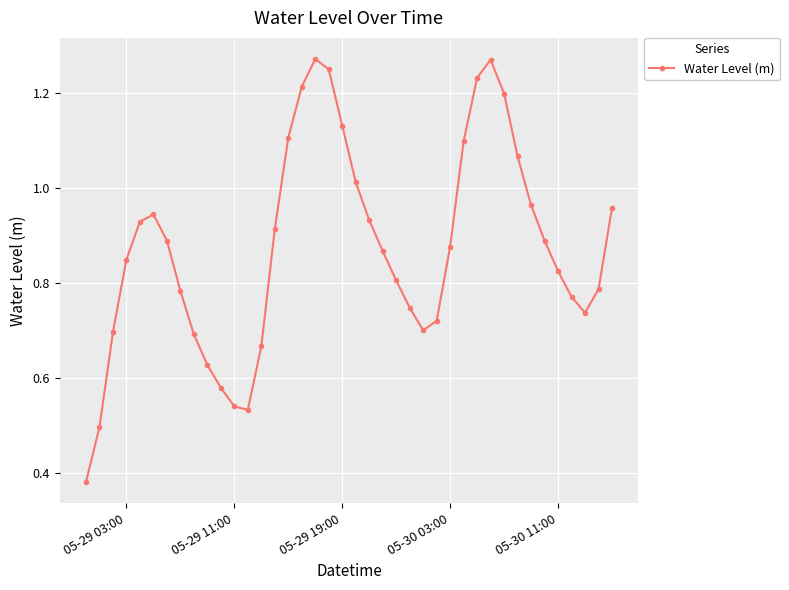

How many points are higher than both their immediate neighbors (excluding endpoints)?

3